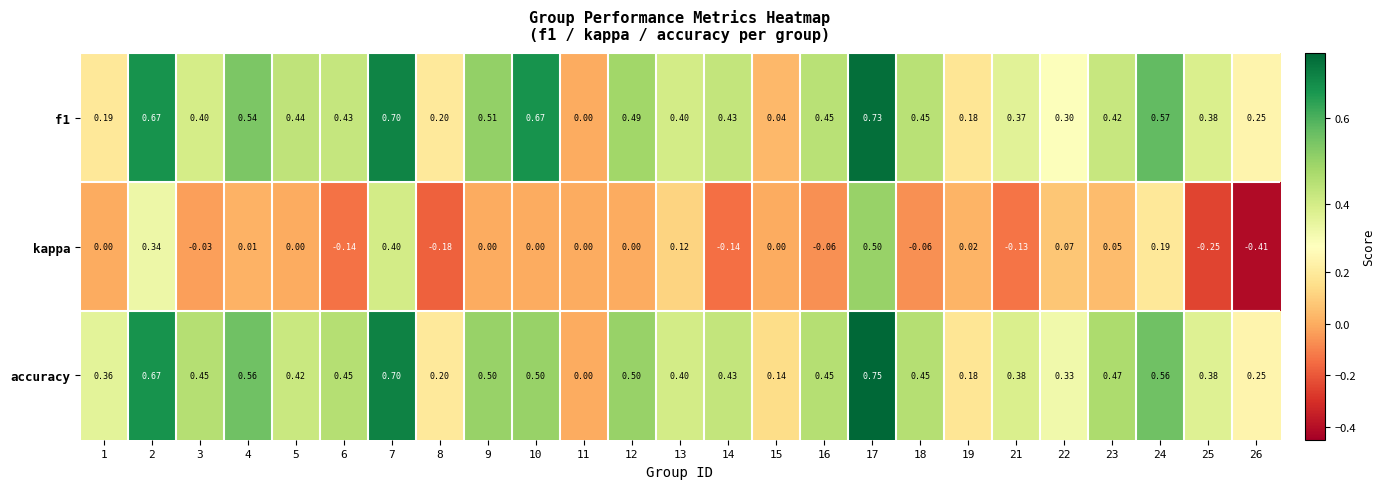

Between 9 and 14, which series saw the biggest shift?

kappa